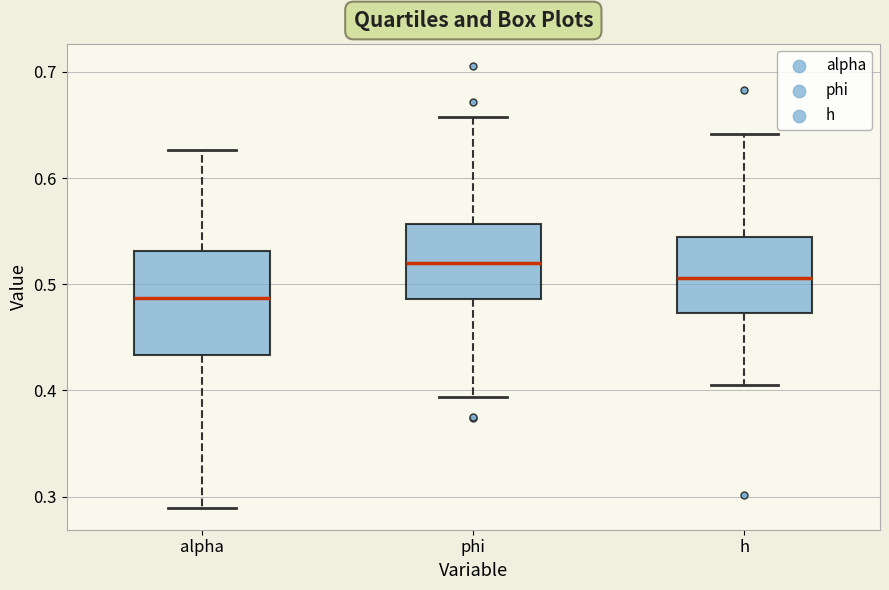

Reading left to right, transcribe this box plot: for each box, give where its median line is, the range the box spans, and where its two whiskers end, as read against the y-axis. The values are not printed on the chart, so give them approximately, as read against the axis.

alpha: median 0.49, box 0.43 to 0.53, whiskers 0.29 to 0.63
phi: median 0.52, box 0.49 to 0.56, whiskers 0.39 to 0.66
h: median 0.51, box 0.47 to 0.54, whiskers 0.40 to 0.64